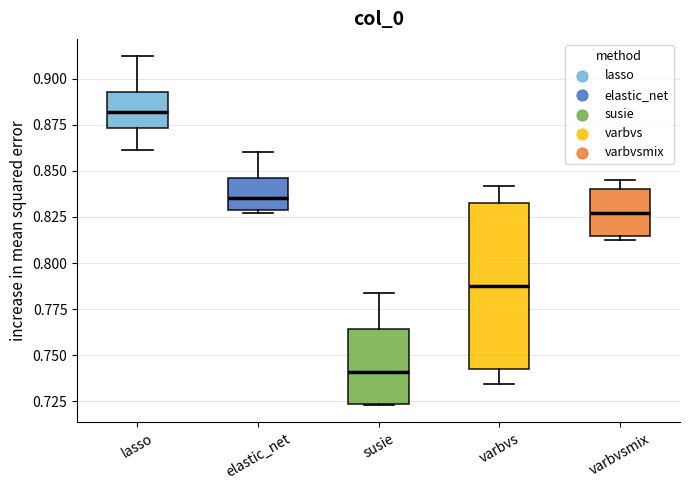

Where does the upper whisker of the box for susie end on the y-axis? The values are not printed on the chart, so give them approximately, as read against the axis.

0.785